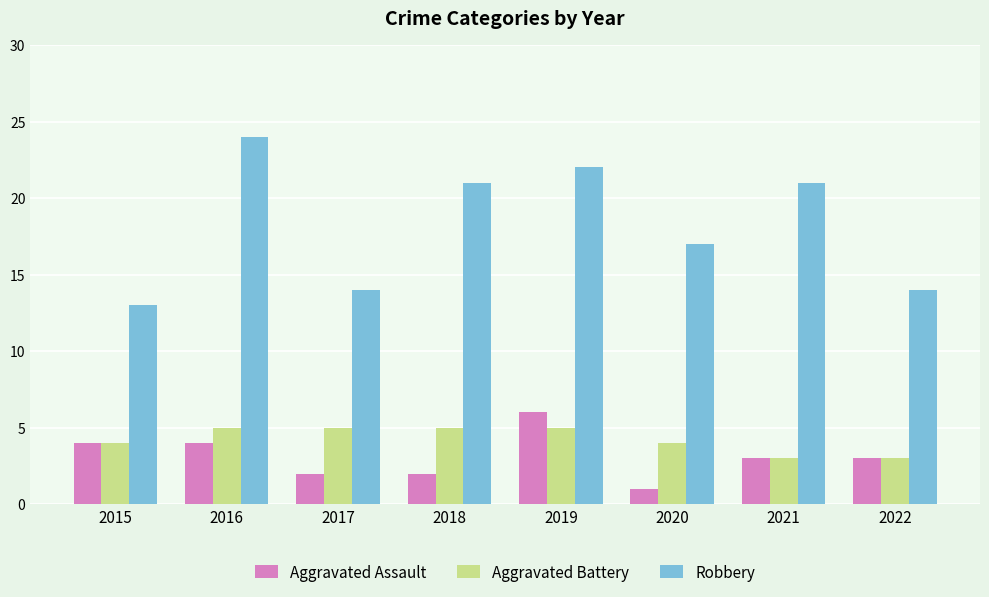

How many bars are there in total?

24